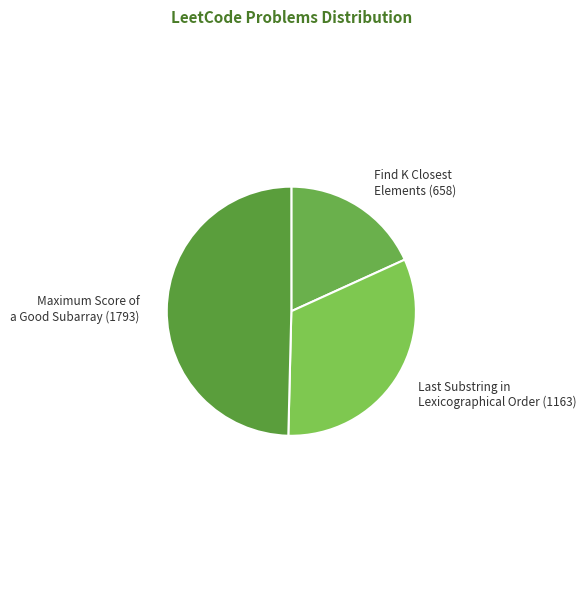

Rank the categories by value from lowest to highest.

Find K Closest Elements, Last Substring in Lexicographical Order, Maximum Score of a Good Subarray